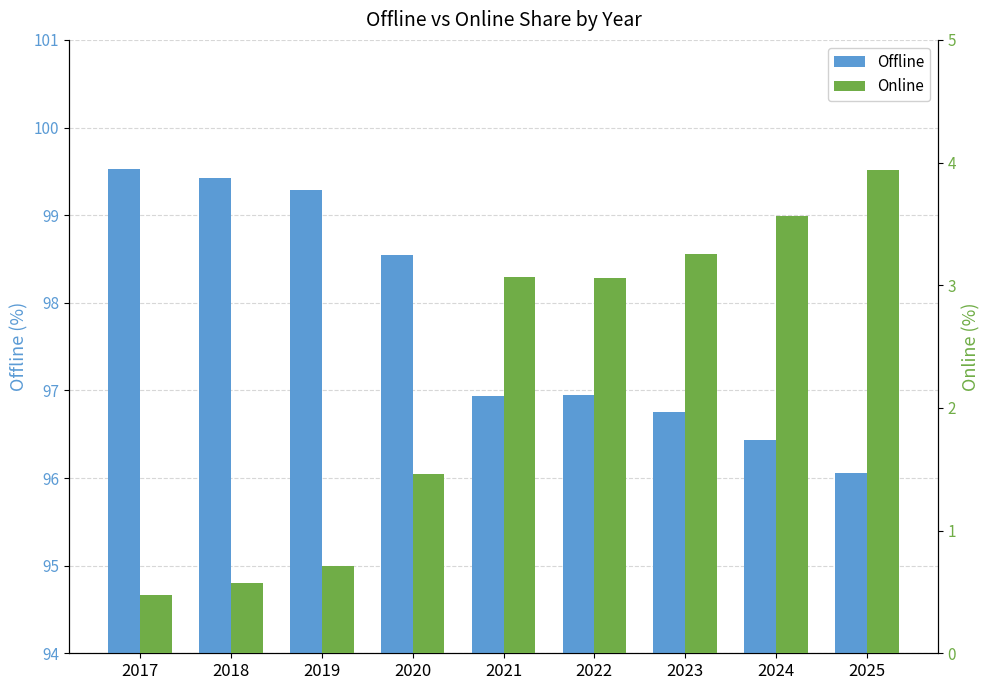

How many values in the Online series are below 3?

4